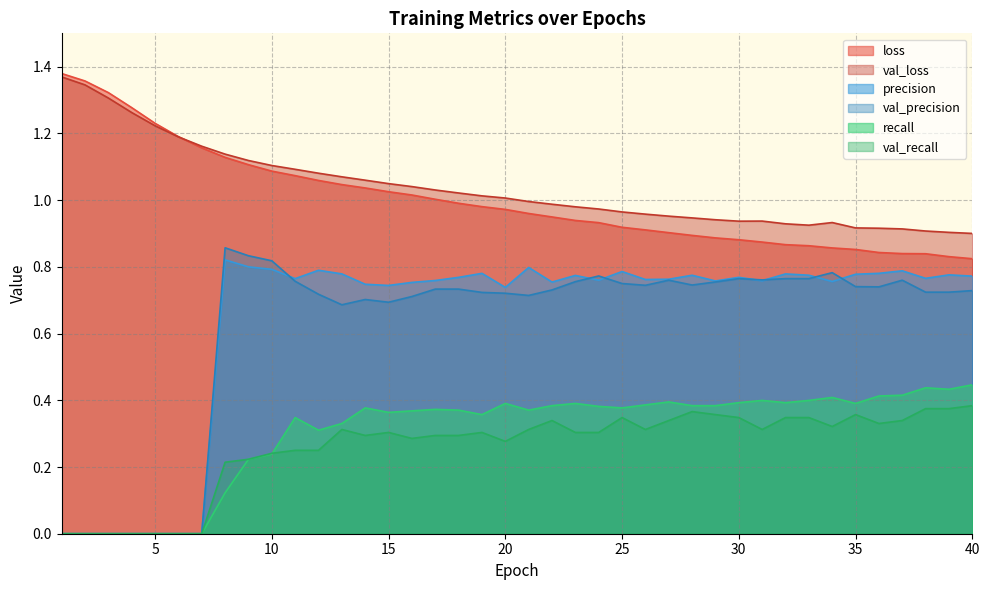

Where is the first local minimum for val_precision?

13